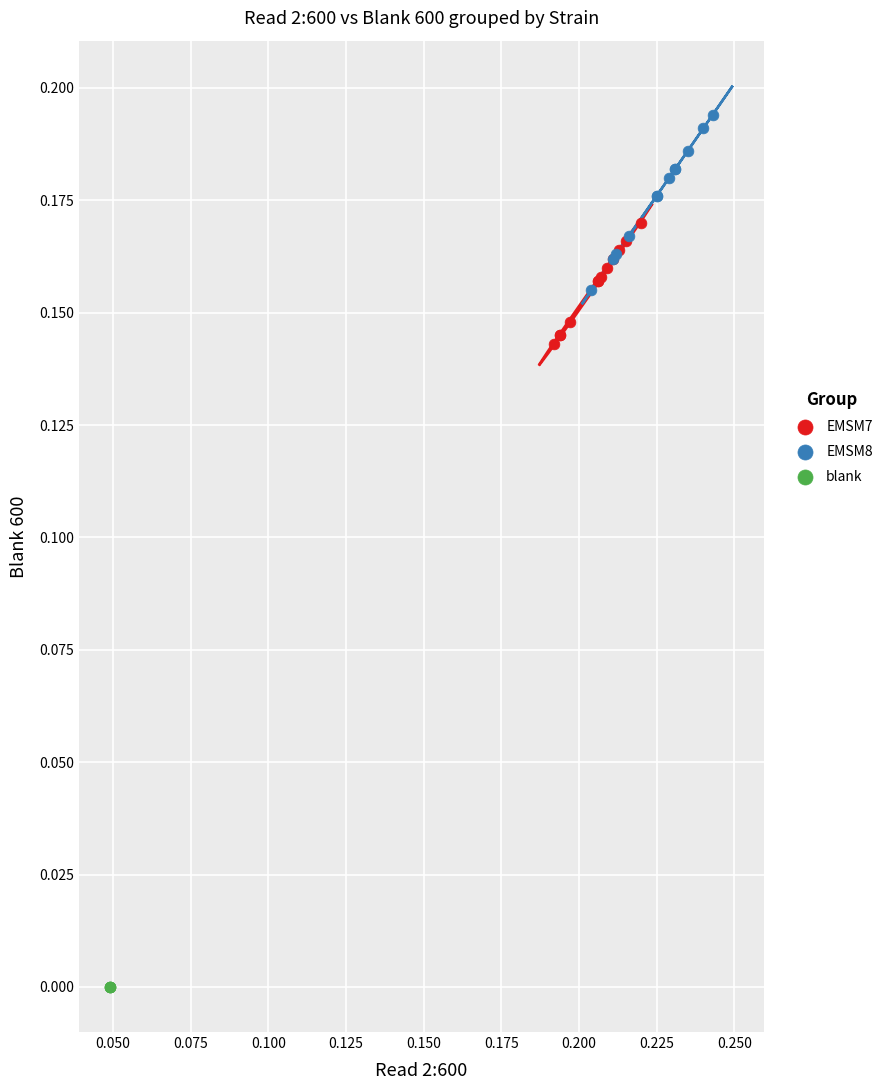

Which series contains the lowest Y value?

blank